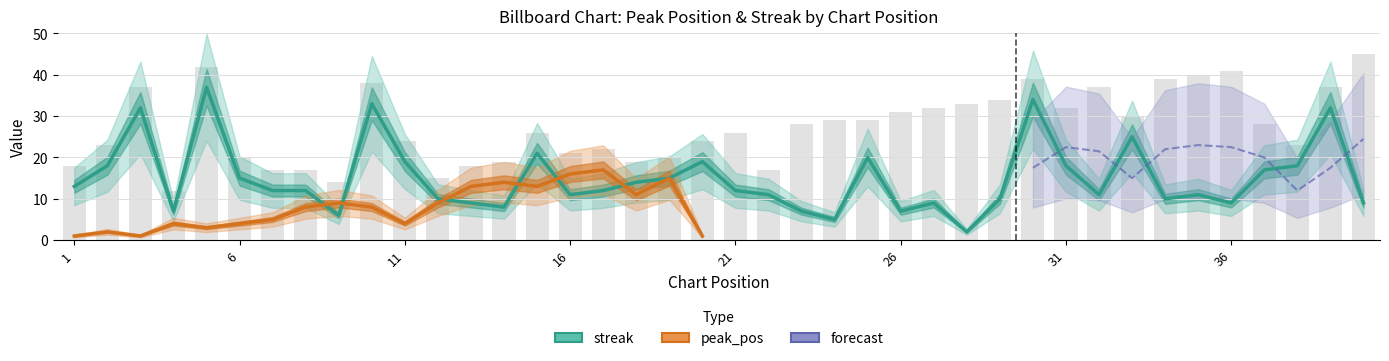

Reading left to right, what are all the values shown in this chart?

13	18	32	7	37	15	12	12	6	33	19	10	9	8	21	11	12	14	15	19	12	11	7	5	20	7	9	2	10	34	18	11	25	10	11	9	17	18	32	9